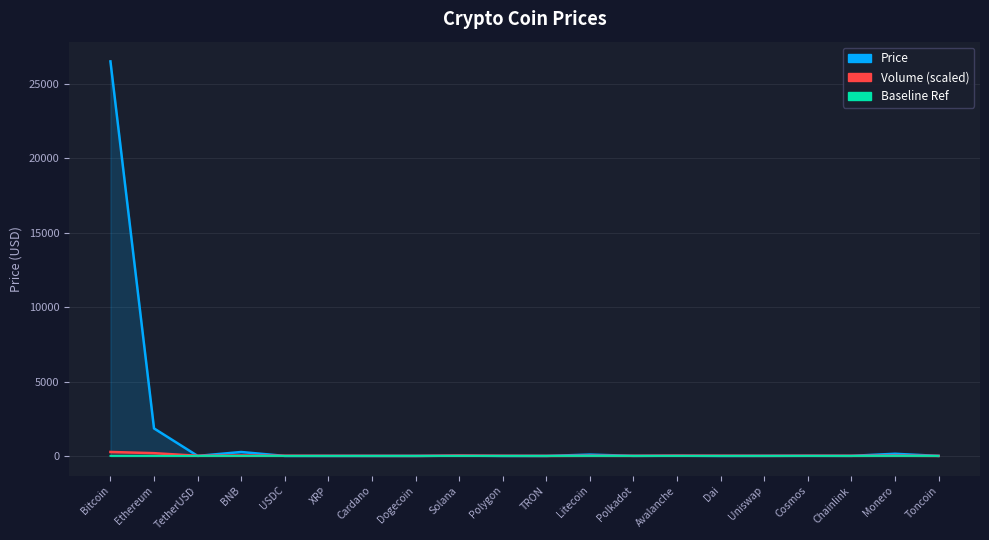

How many values in the Volume_scaled series exceed 9?

10